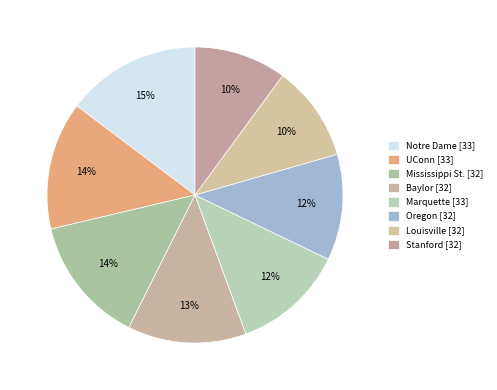

Does Stanford [32] account for over 50% of the chart?

No